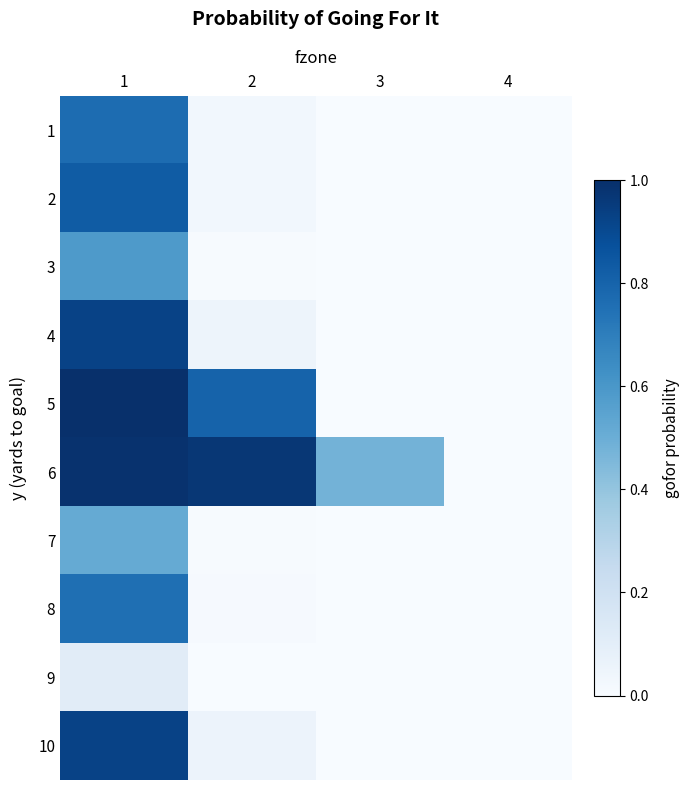

List the series in order of their peak value, lowest first.

9, 7, 3, 8, 1, 2, 4, 10, 6, 5